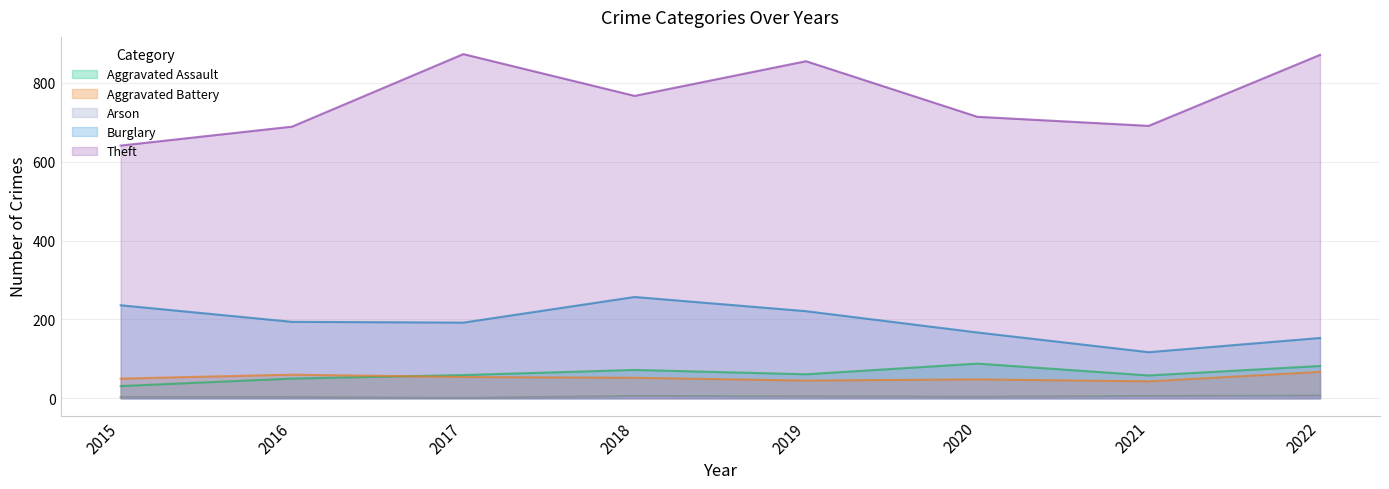

Is it true that Arson equals 7 at 2022?

True